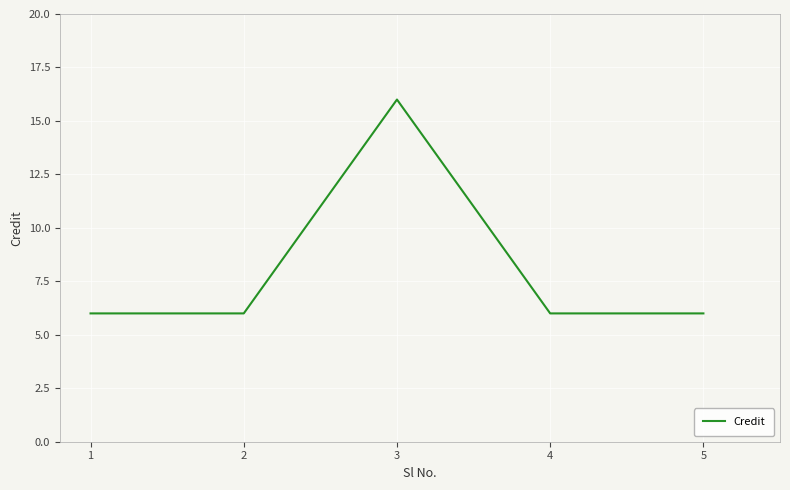

Approximately how many times larger is the value at 2 compared to 5?

1.0